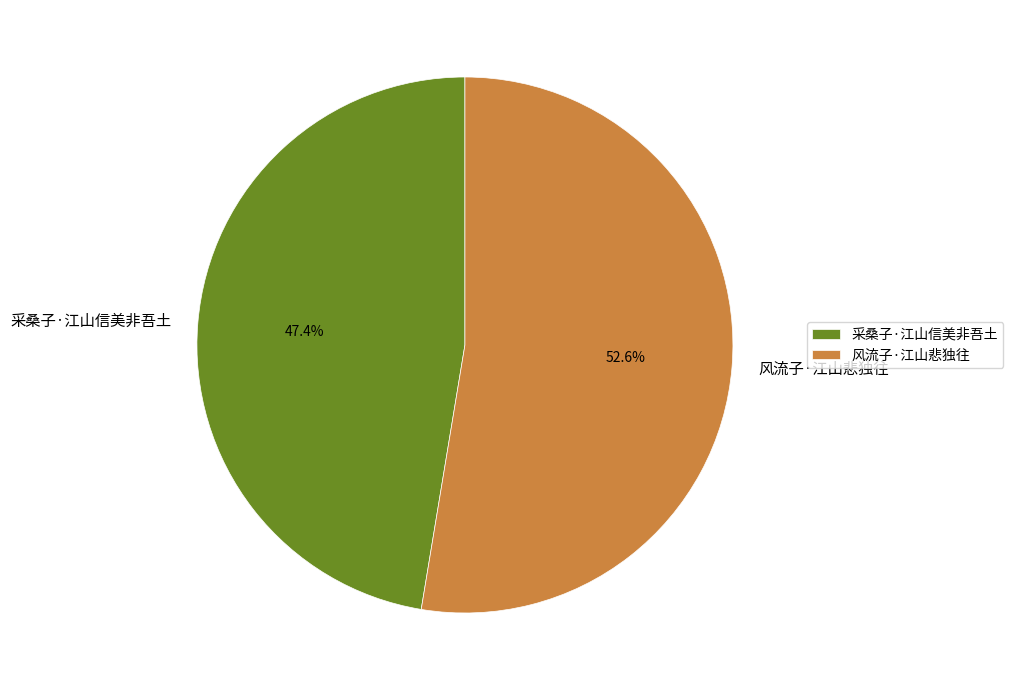

Combined, what portion of the pie is 采桑子·江山信美非吾土 and 风流子·江山悲独往?

100.0%